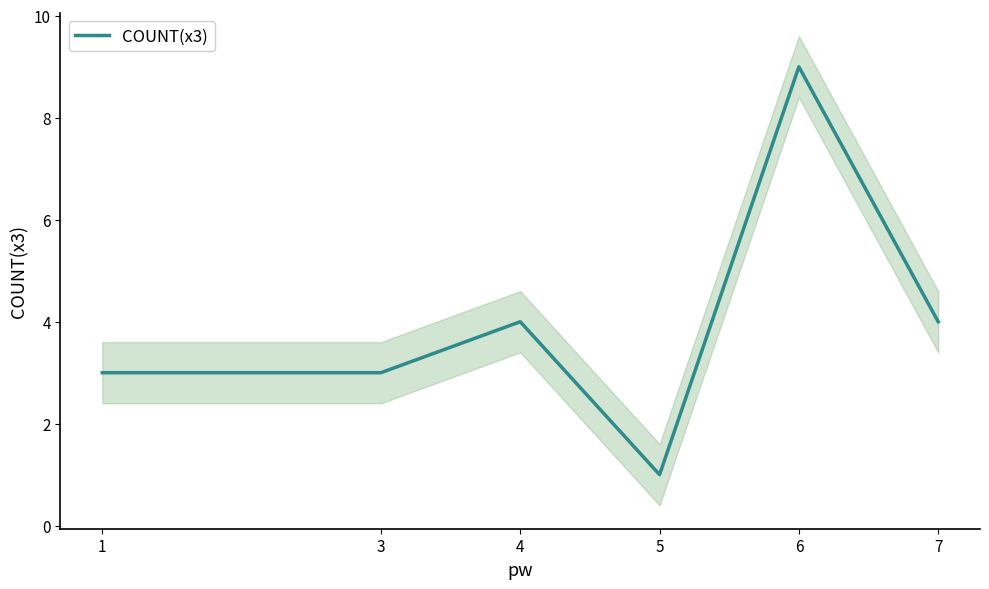

What is the difference between the values at 7 and 6?

5